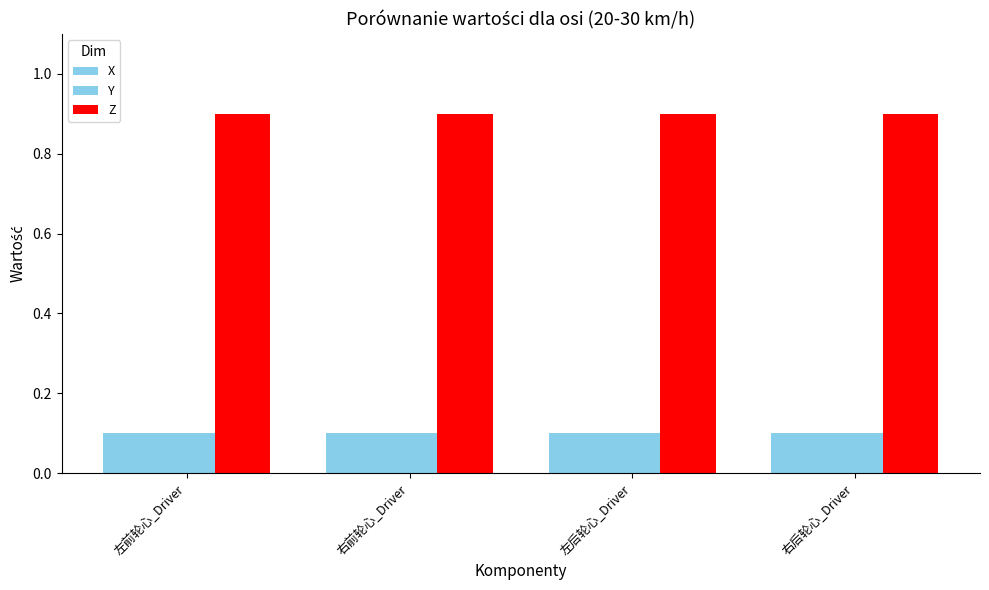

At how many categories does at least one series exceed 0?

4